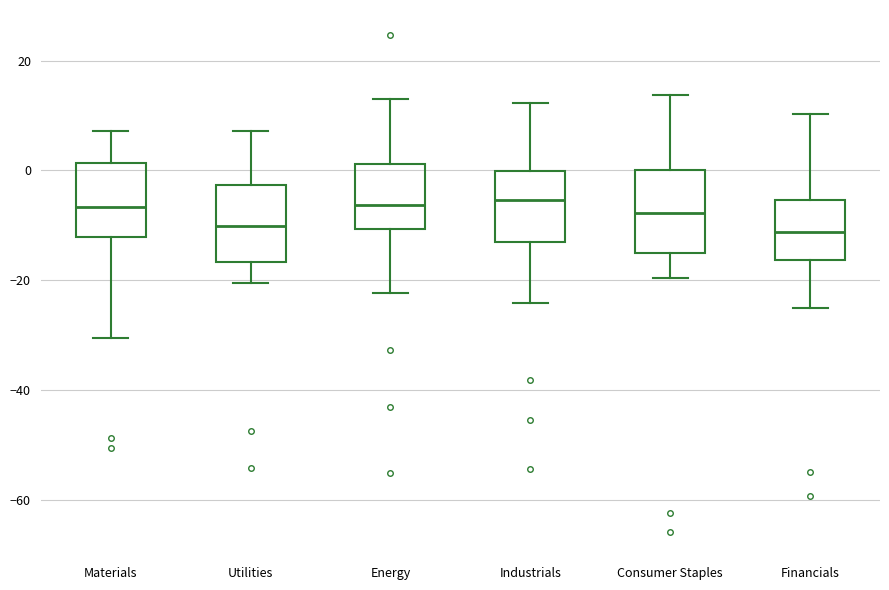

Reading left to right, transcribe this box plot: for each box, give where its median line is, the range the box spans, and where its two whiskers end, as read against the y-axis. The values are not printed on the chart, so give them approximately, as read against the axis.

Materials: median -6, box -12 to 2, whiskers -30 to 8
Utilities: median -10, box -16 to -2, whiskers -20 to 8
Energy: median -6, box -10 to 2, whiskers -22 to 14
Industrials: median -6, box -12 to 0, whiskers -24 to 12
Consumer Staples: median -8, box -14 to 0, whiskers -20 to 14
Financials: median -12, box -16 to -6, whiskers -24 to 10